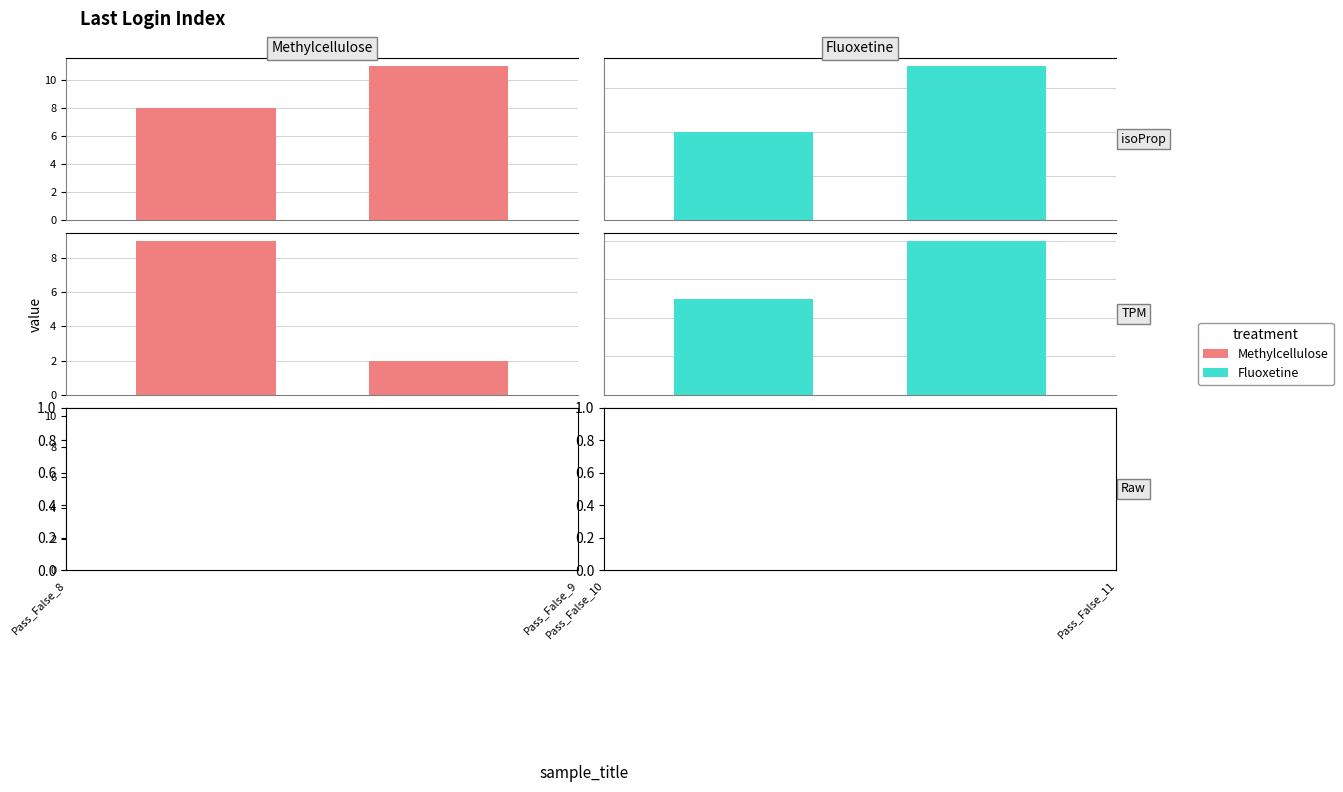

Rank the series by their maximum value, from highest to lowest.

Methylcellulose, Fluoxetine